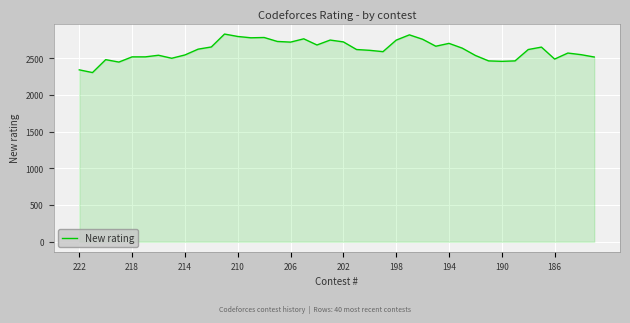

What is the smallest value displayed?

2306